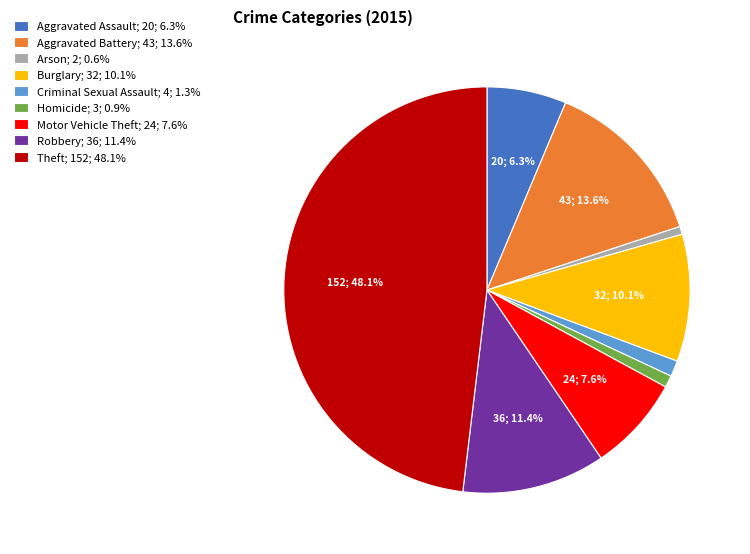

To the nearest percent, what portion does Burglary represent?

10%